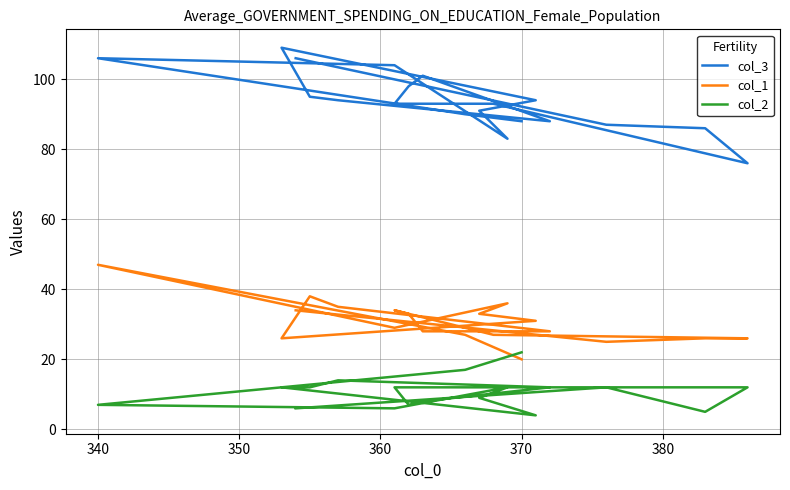

How many data points in col_1 are above 29?

9